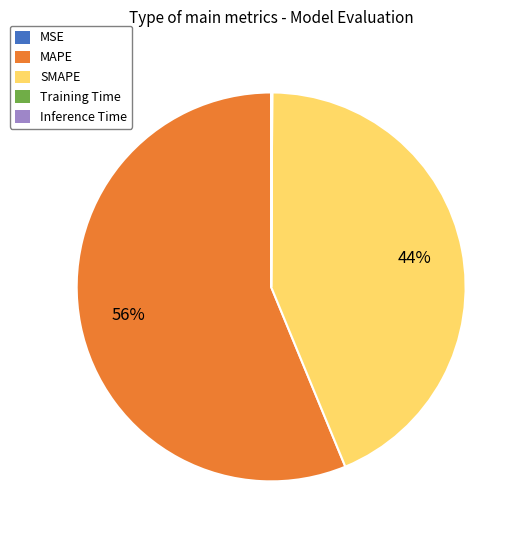

Which category accounts for the majority?

MAPE